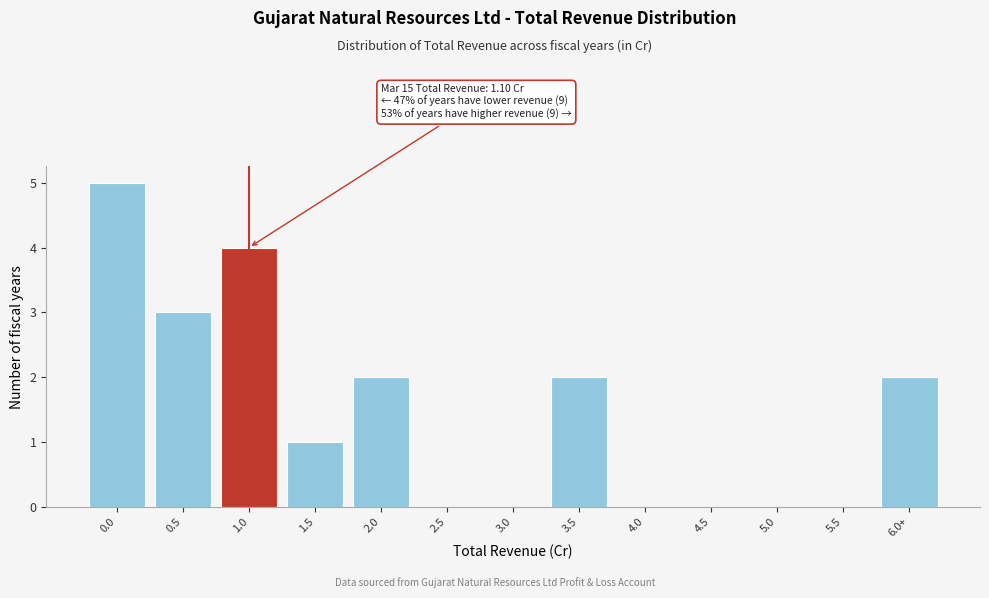

Reading left to right, what are all the values shown in this chart?

0.0=5	0.5=3	1.0=4	1.5=1	2.0=2	2.5=0	3.0=0	3.5=2	4.0=0	4.5=0	5.0=0	5.5=0	6.0+=2